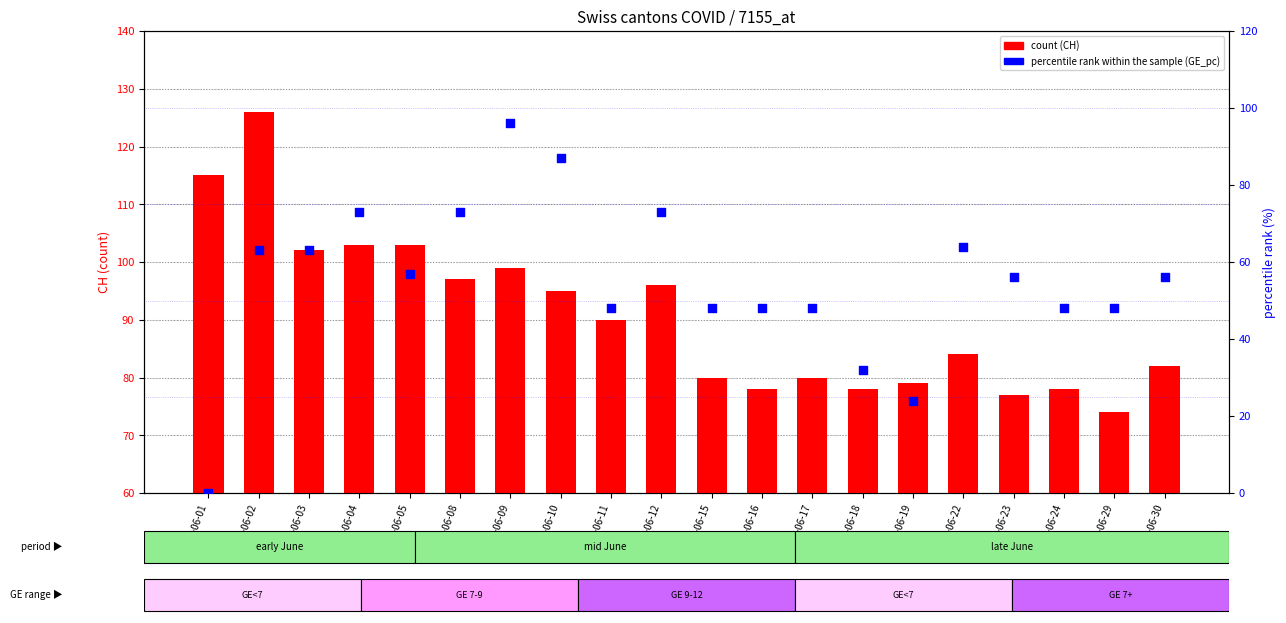

At which category is the sum across all series the highest?

2020-06-09